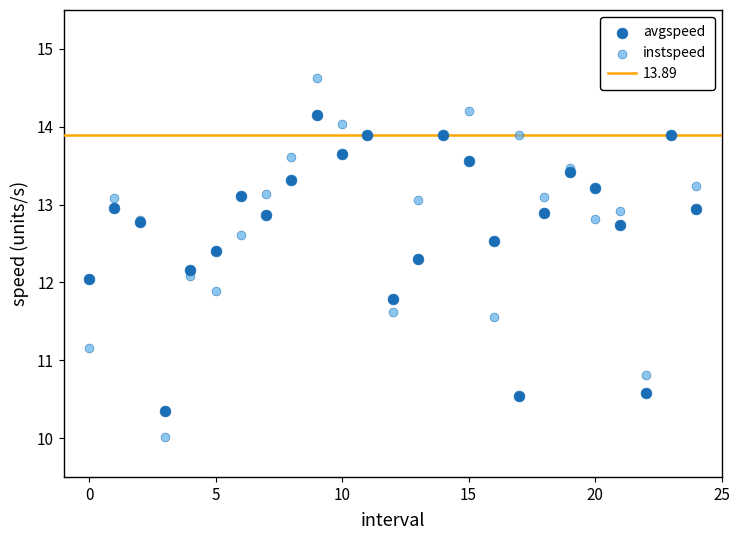

Which series has the widest spread of Y values?

instspeed